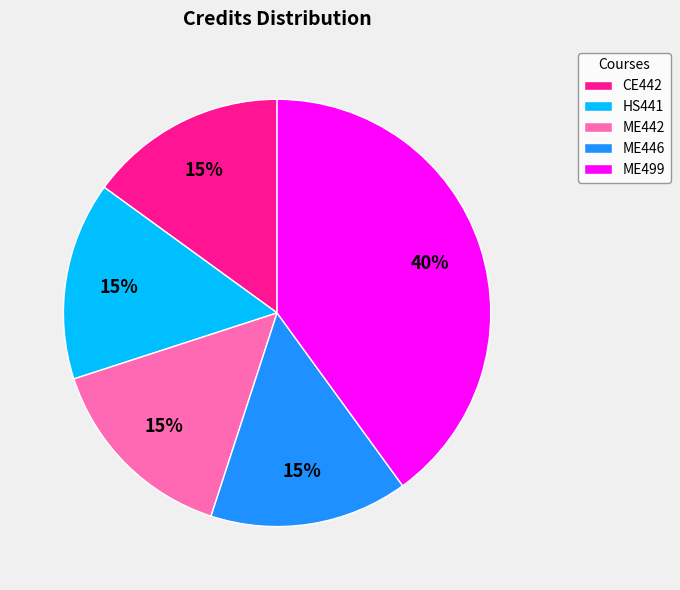

Is there a majority slice in this chart?

No